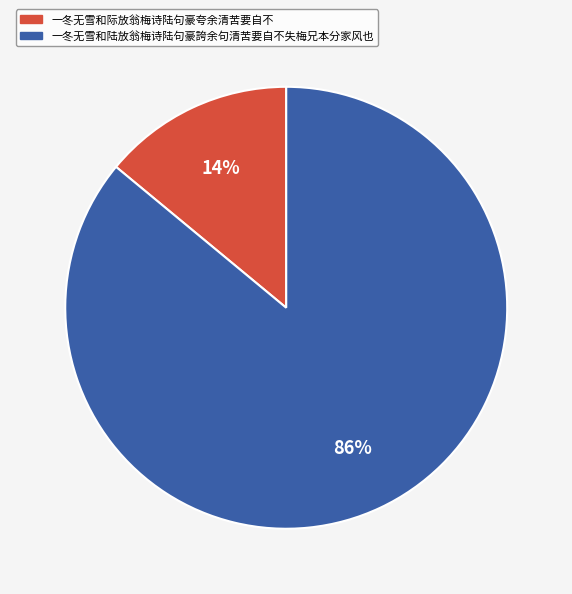

Do 一冬无雪和陆放翁梅诗陆句豪誇余句清苦要自不失梅兄本分家风也 and 一冬无雪和际放翁梅诗陆句豪夸余清苦要自不 together represent more than half of the pie?

Yes